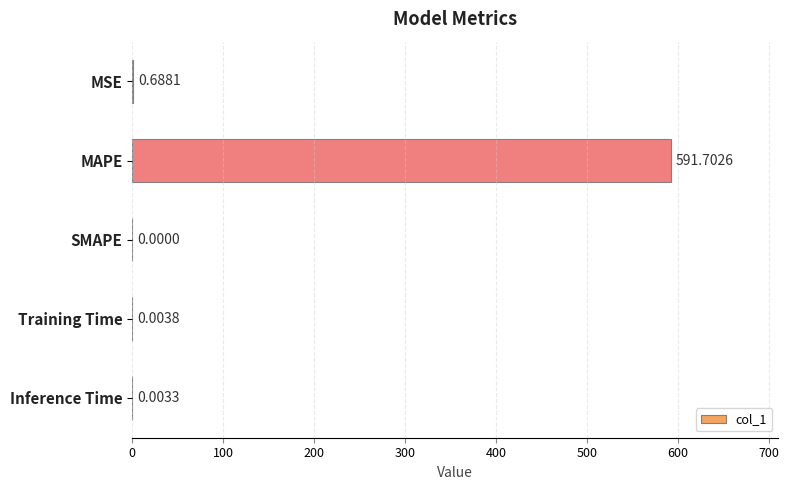

What is the change in value from MAPE to SMAPE?

-591.7